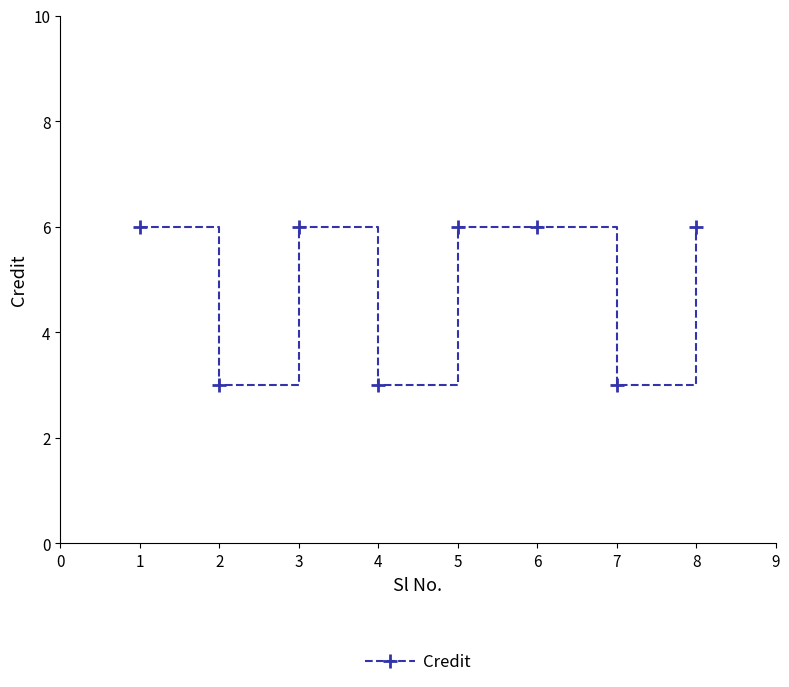

What is the sum of the values at 1 and 2?

9